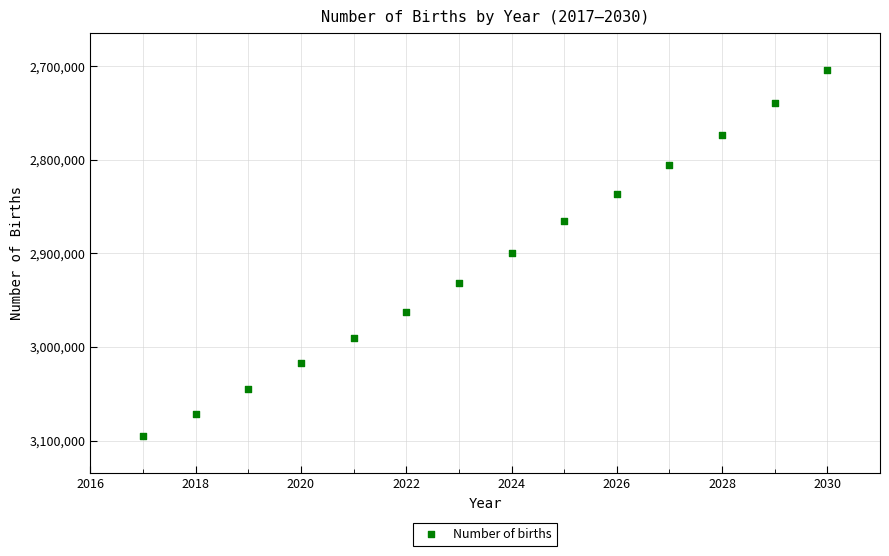

What is the range of X values (max minus min)?

13